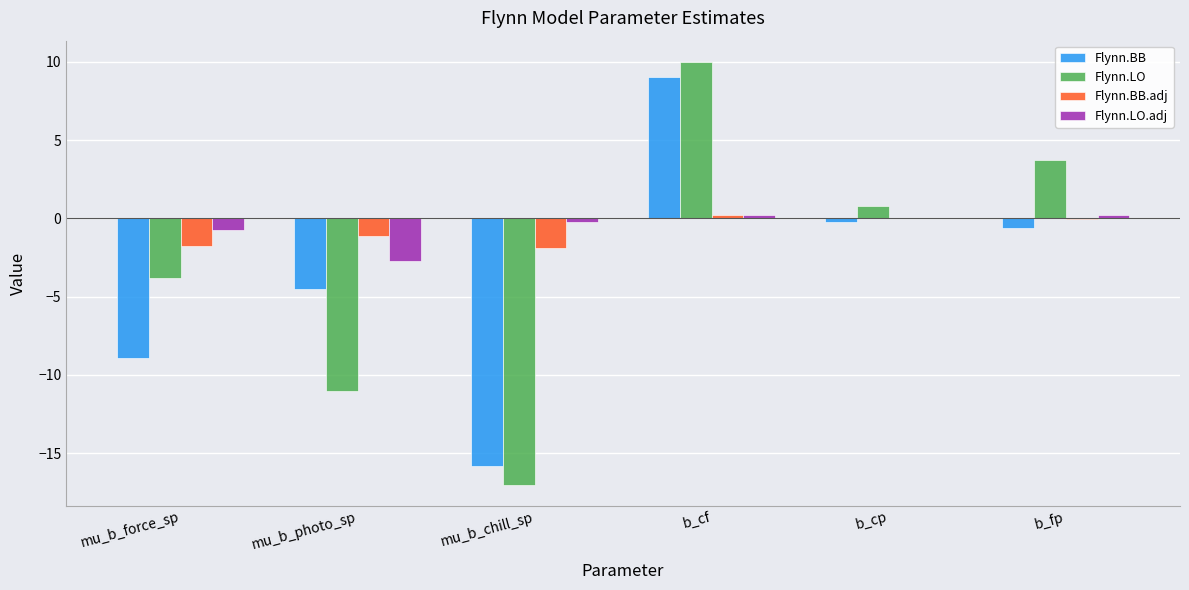

At which category is the sum across all series the highest?

b_cf